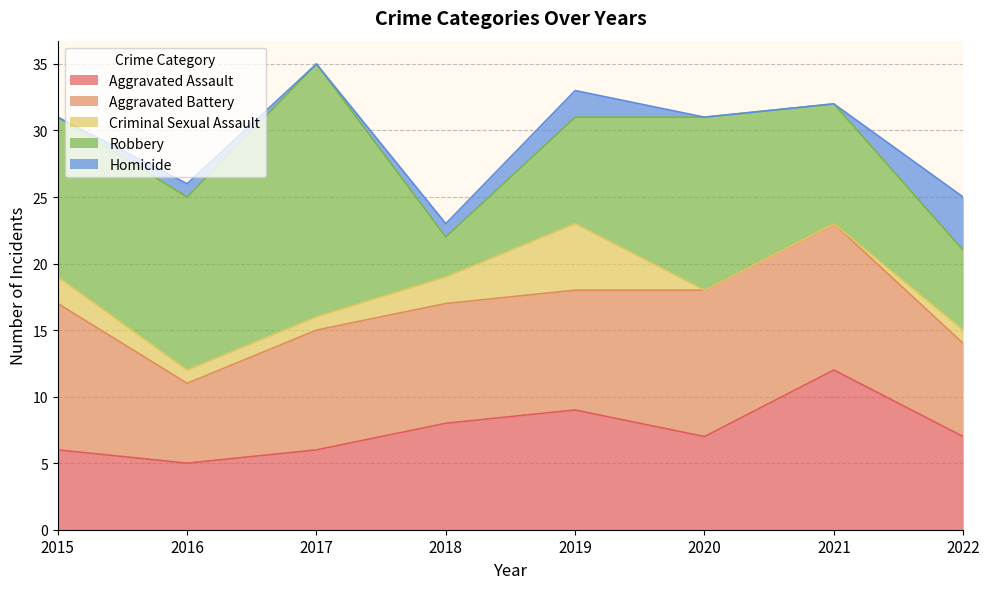

Which series has the largest range (max minus min)?

Robbery